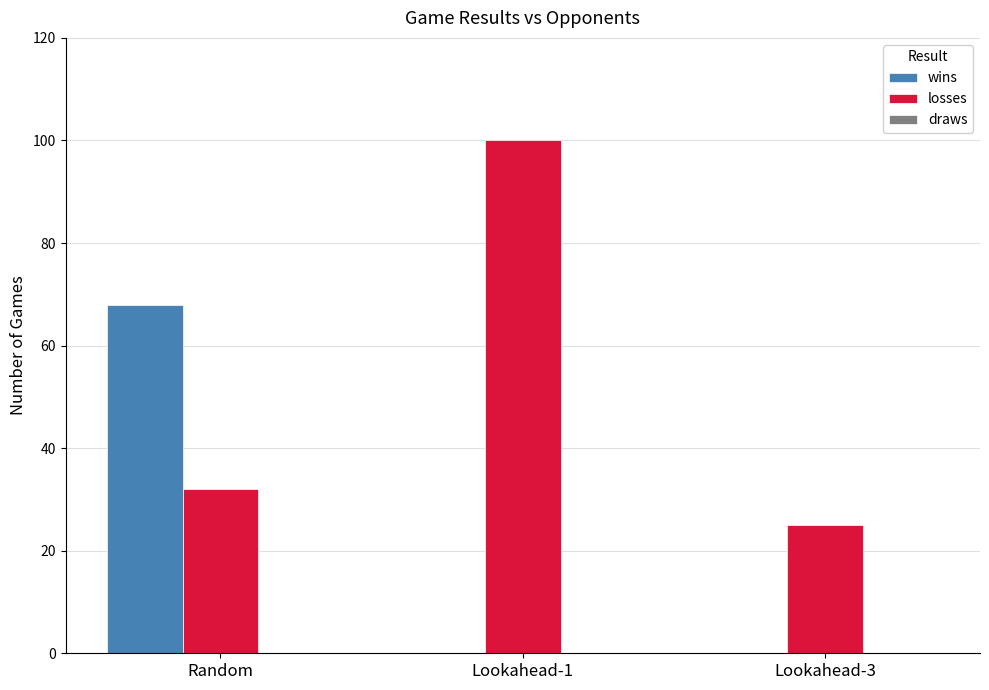

Which series has the widest spread of values?

losses